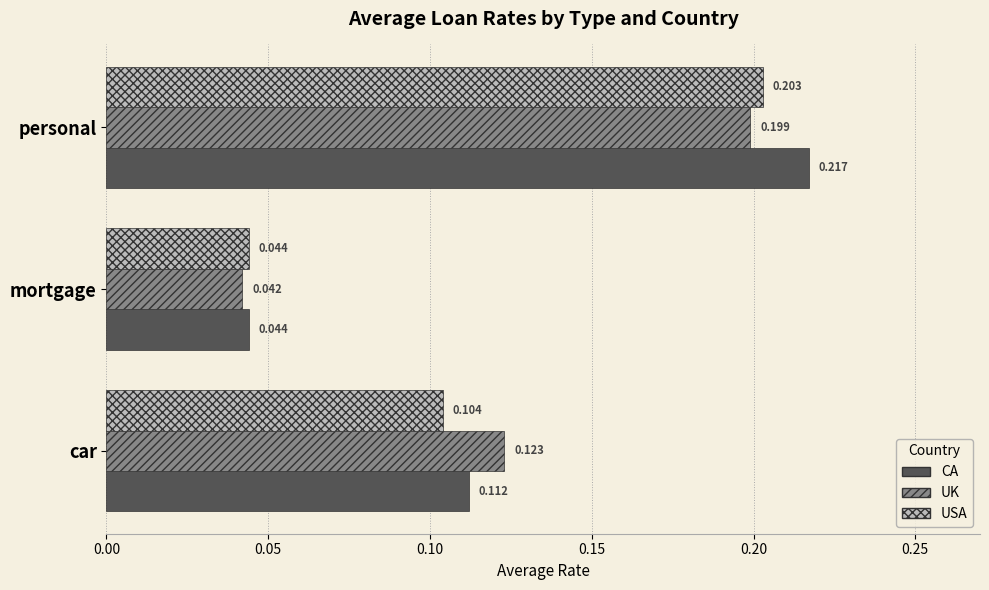

Rank the categories by USA value from lowest to highest.

mortgage, car, personal